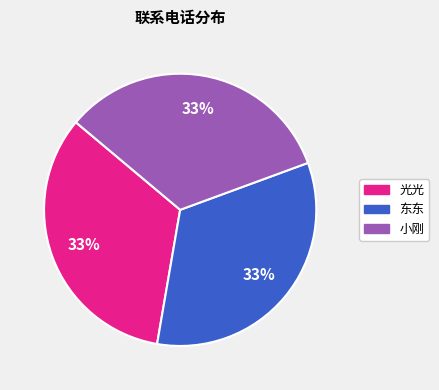

Count the number of slices in the pie.

3